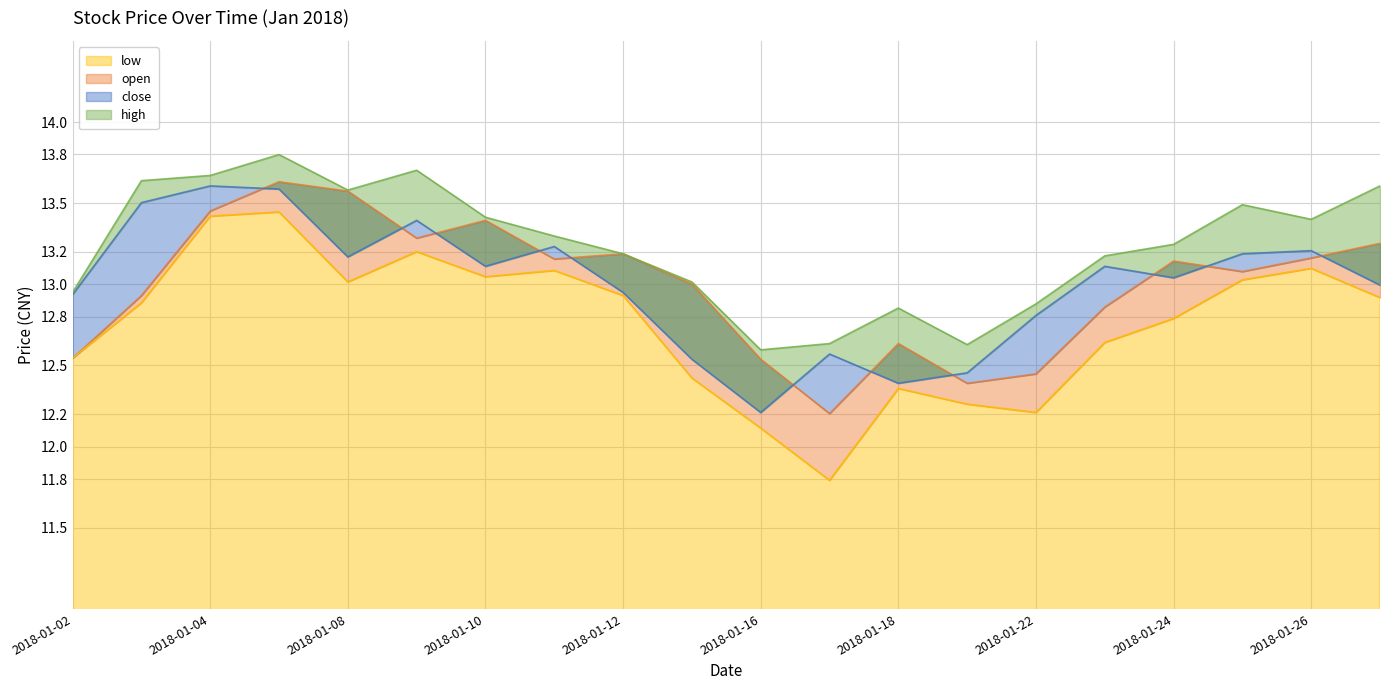

The low series shows 13.0 at 2018-01-08. True or false?

True